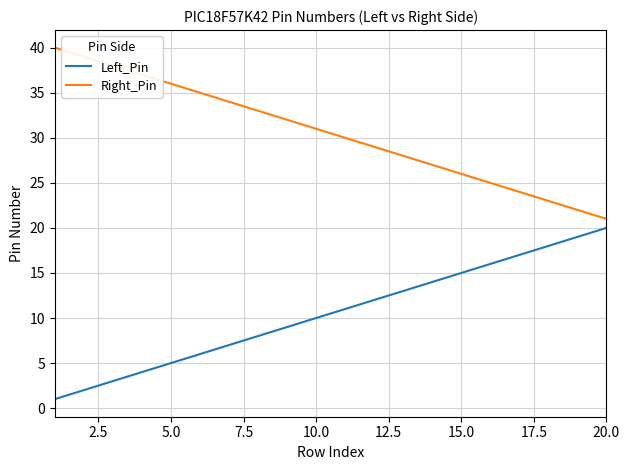

What is the minimum value shown in the chart?

1